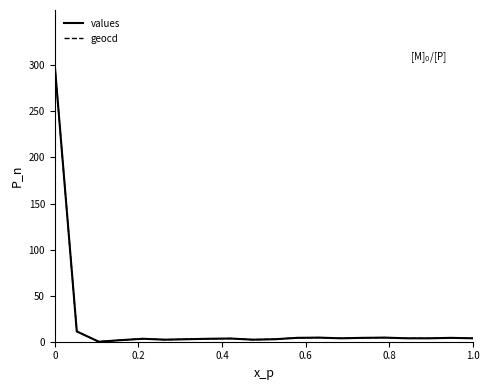

What are all the series names shown in the legend?

values, geocd